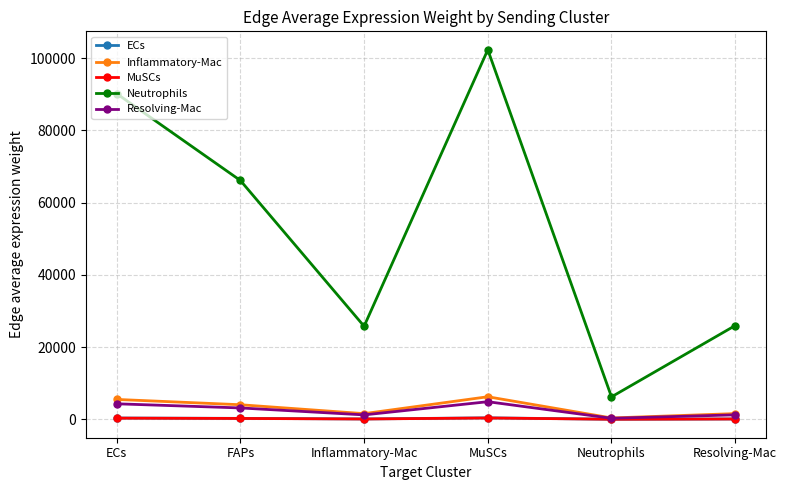

Is it true that Inflammatory-Mac equals 1587.0 at Resolving-Mac?

True